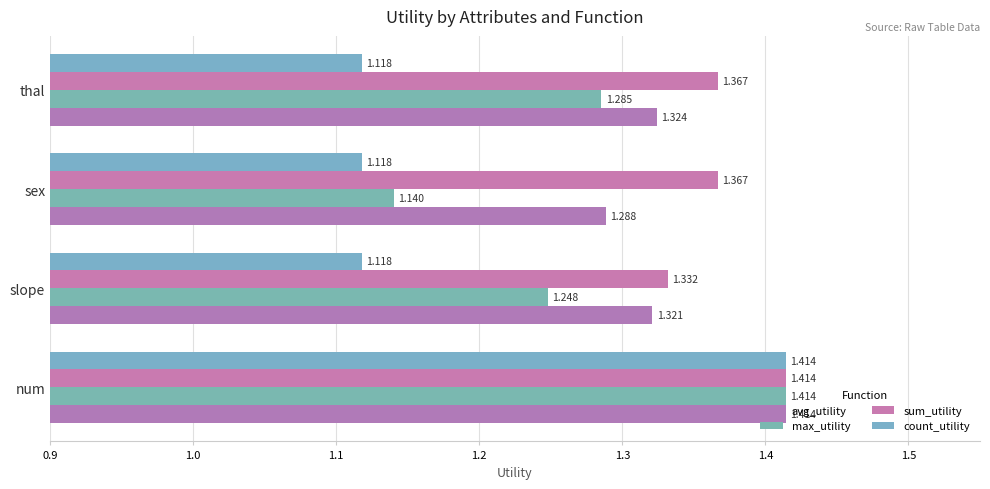

Reading left to right, list all the values displayed in this chart.

avg_utility: 1.4	1.3	1.3	1.3
max_utility: 1.4	1.2	1.1	1.3
sum_utility: 1.4	1.3	1.4	1.4
count_utility: 1.4	1.1	1.1	1.1